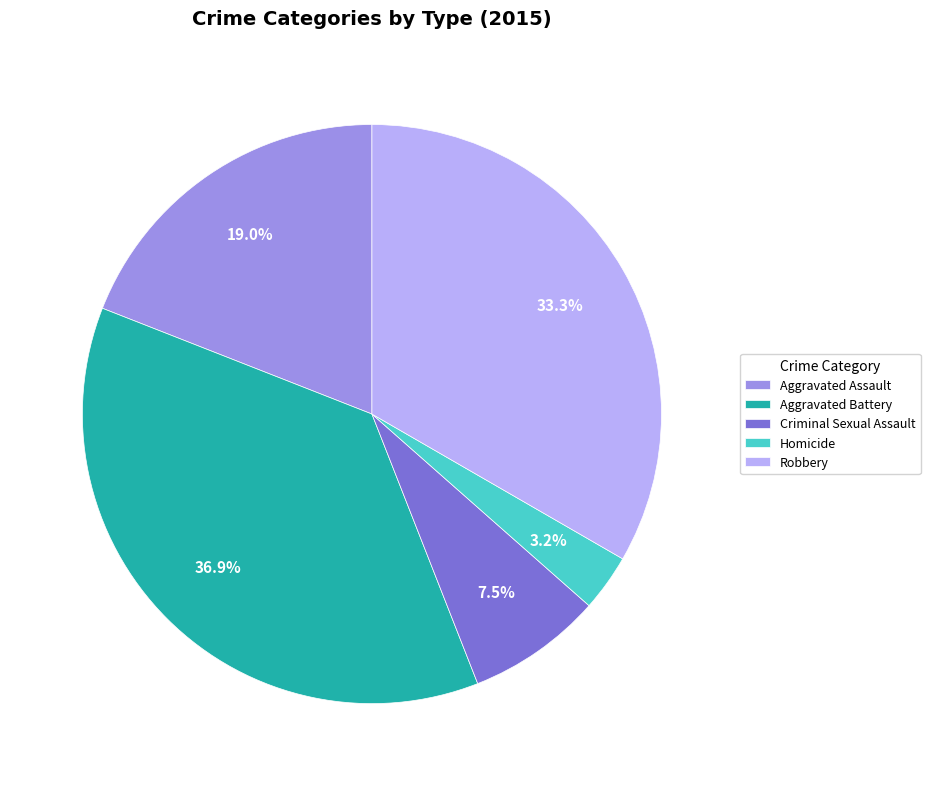

The Robbery slice represents 25% of the pie. True or false?

False